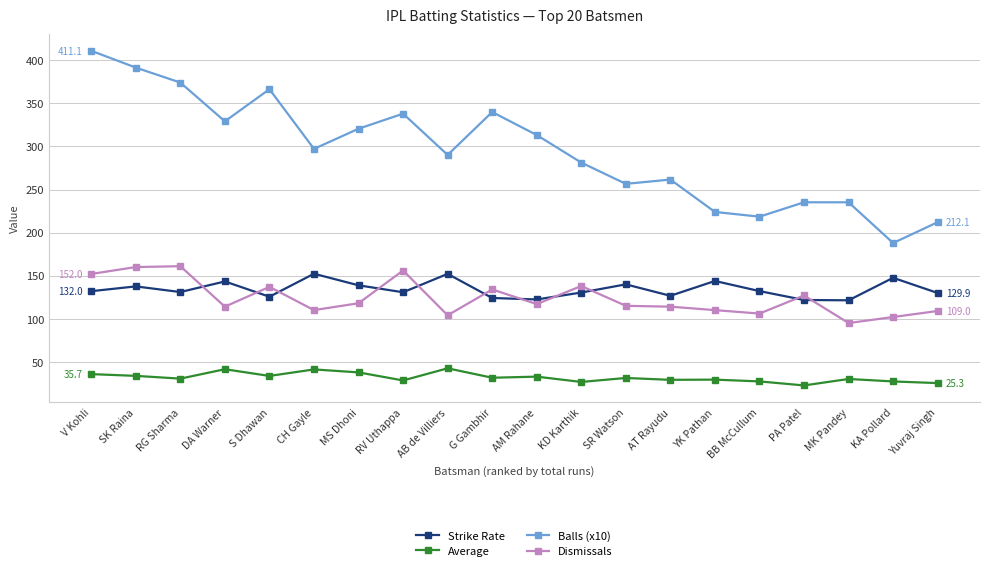

At how many categories does at least one series exceed 348?

4